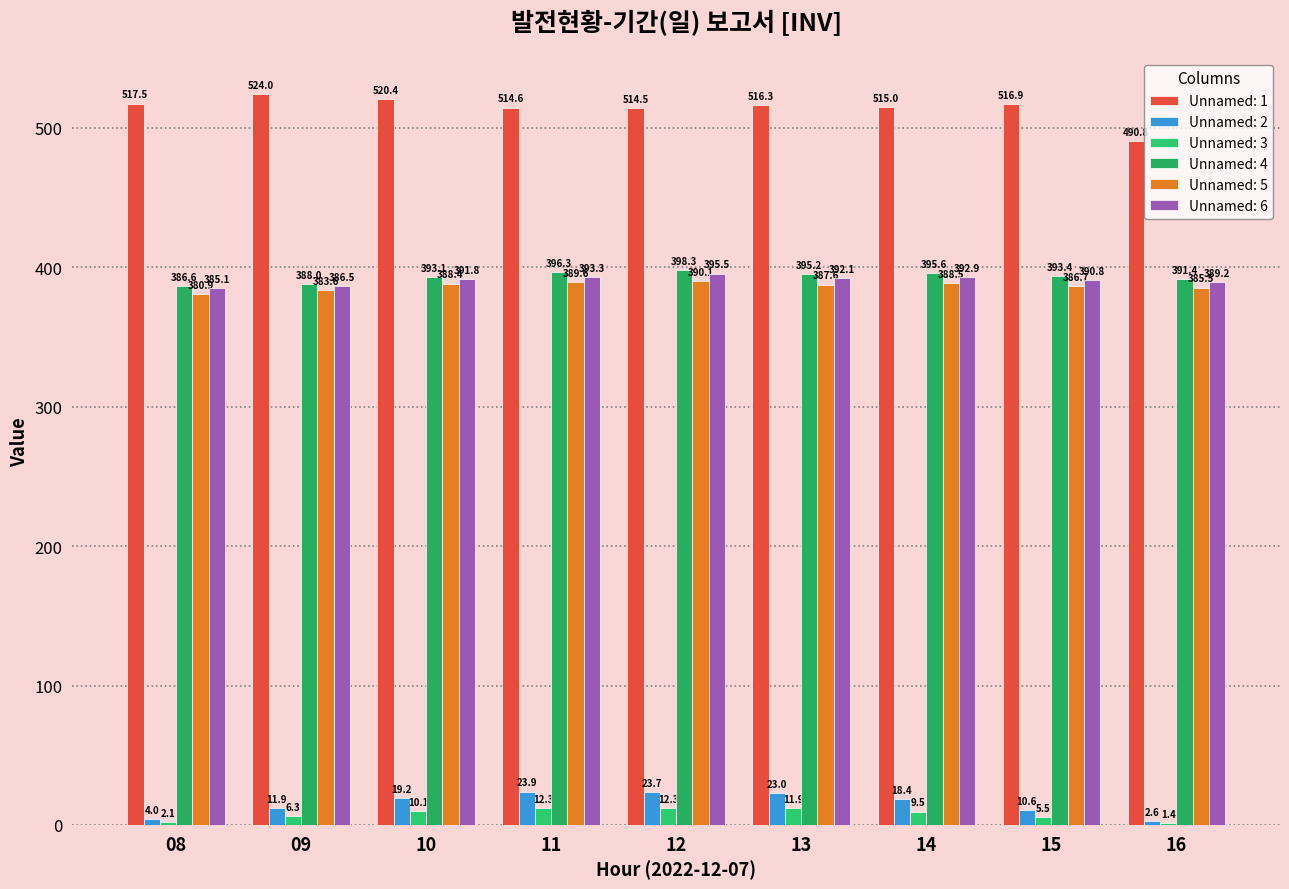

What is the value of the Unnamed: 1 bar at the 2nd from the left?

524.0